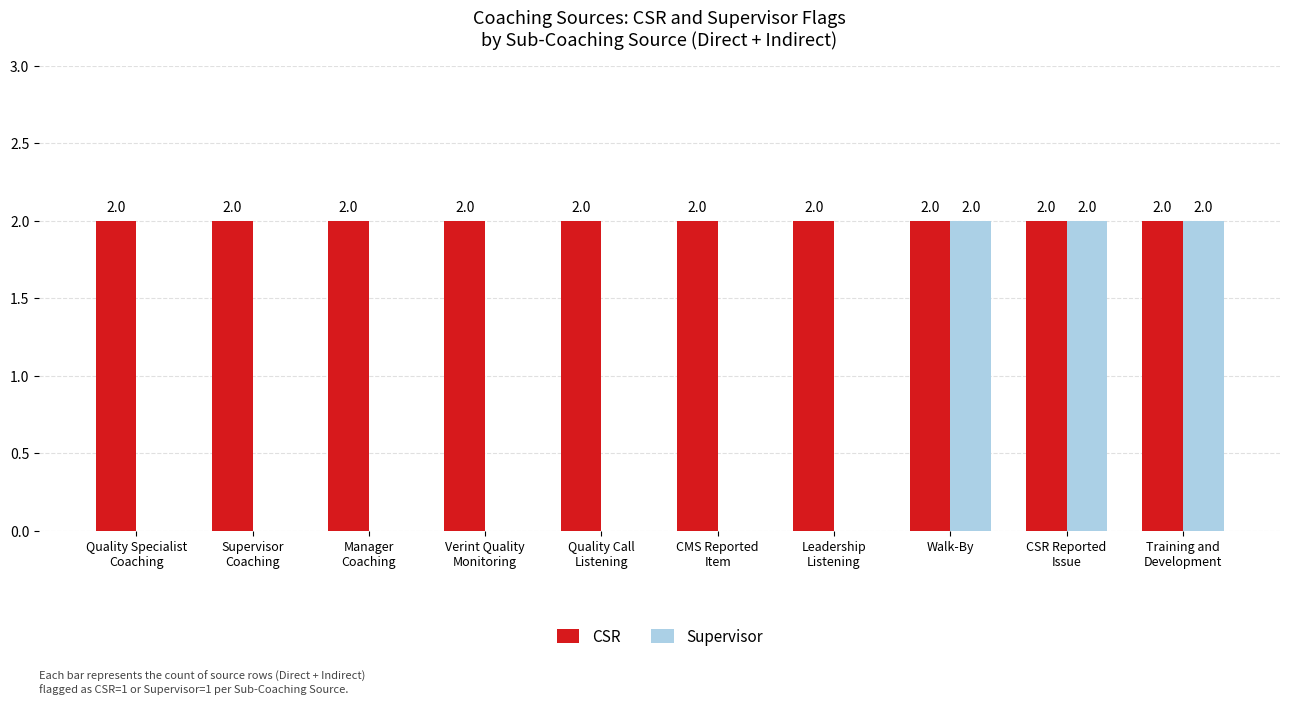

Which series has the widest spread of values?

Supervisor